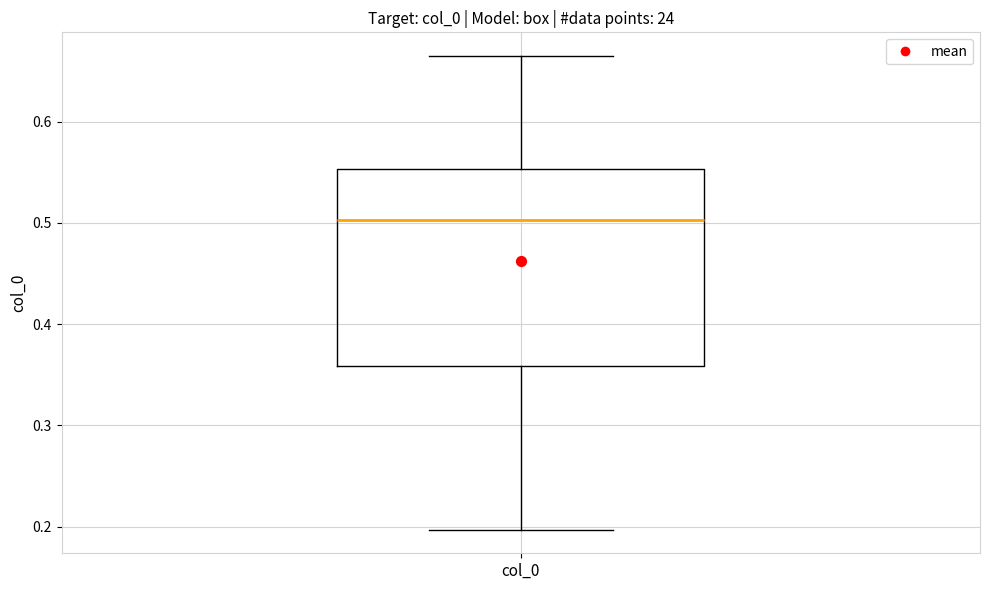

Where does the median line of the box for col_0 sit on the y-axis? The values are not printed on the chart, so give them approximately, as read against the axis.

0.50